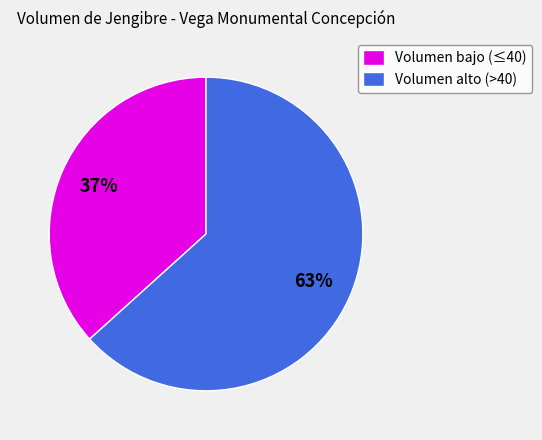

What is the majority slice?

Volumen alto (>40)